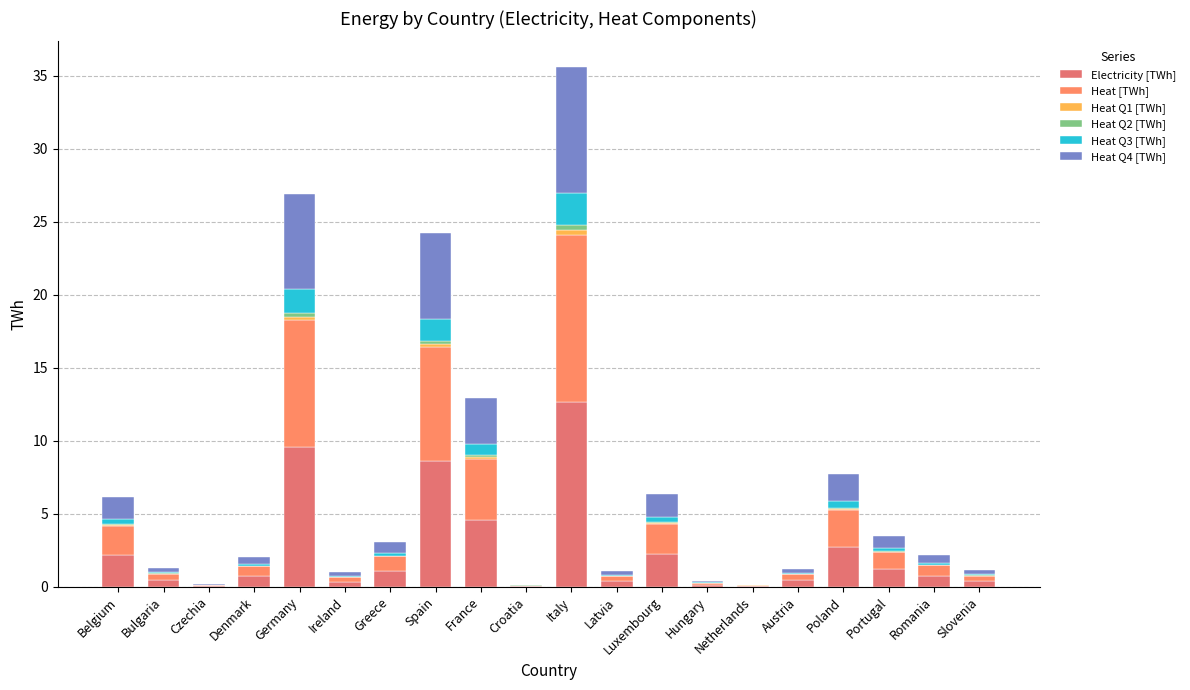

Read the Electricity [TWh] value at Latvia.

0.4